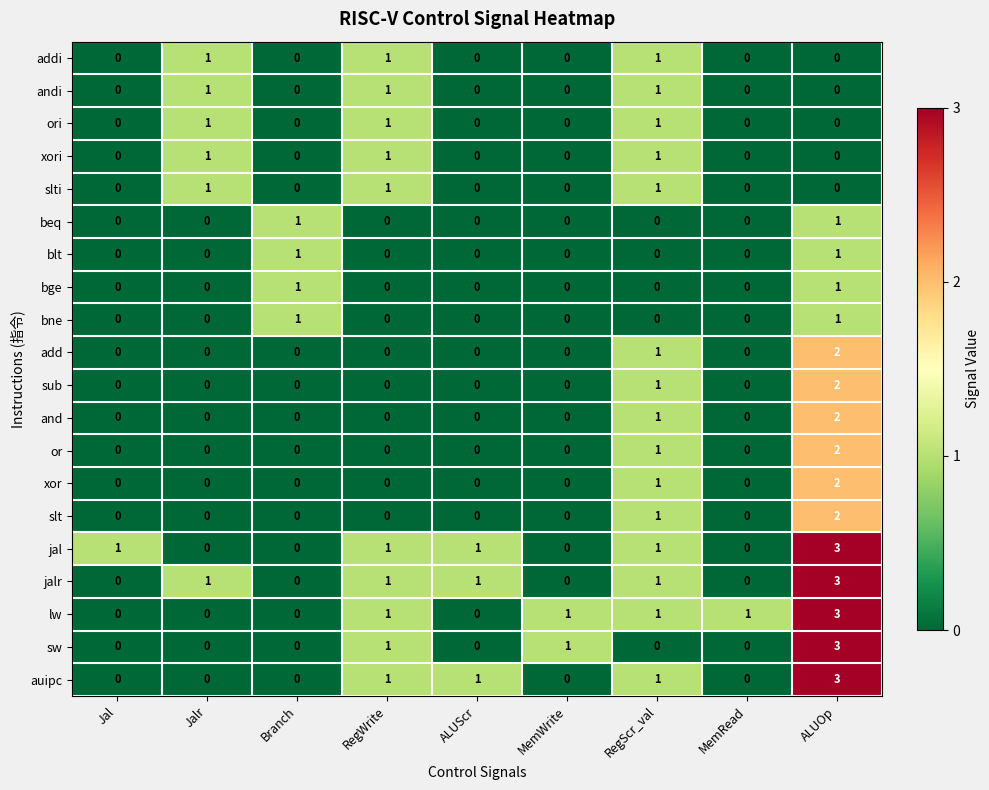

How many distinct data groups are displayed?

20